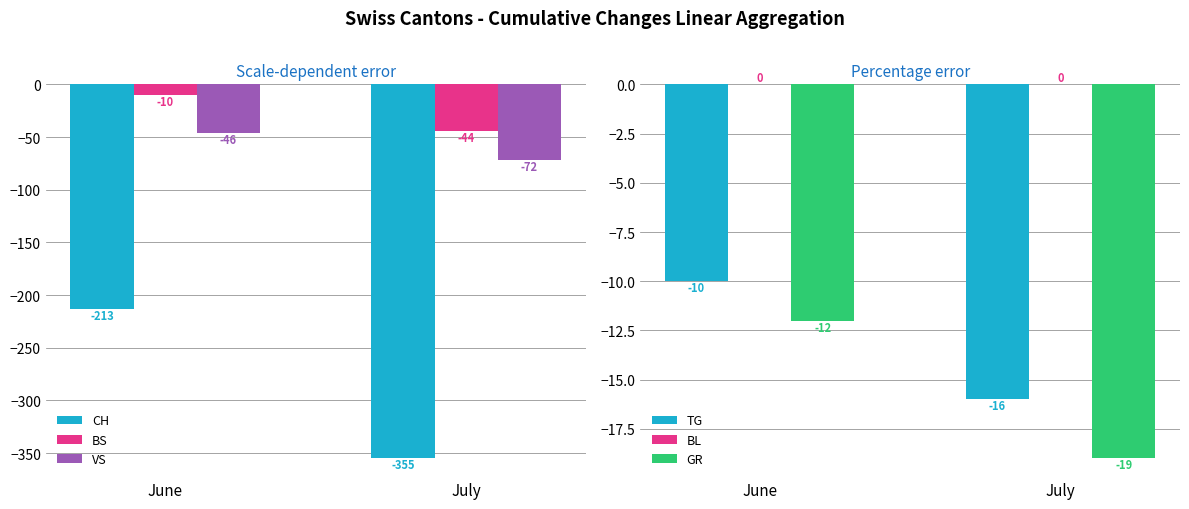

List the labels in order of BS value, largest first.

June, July